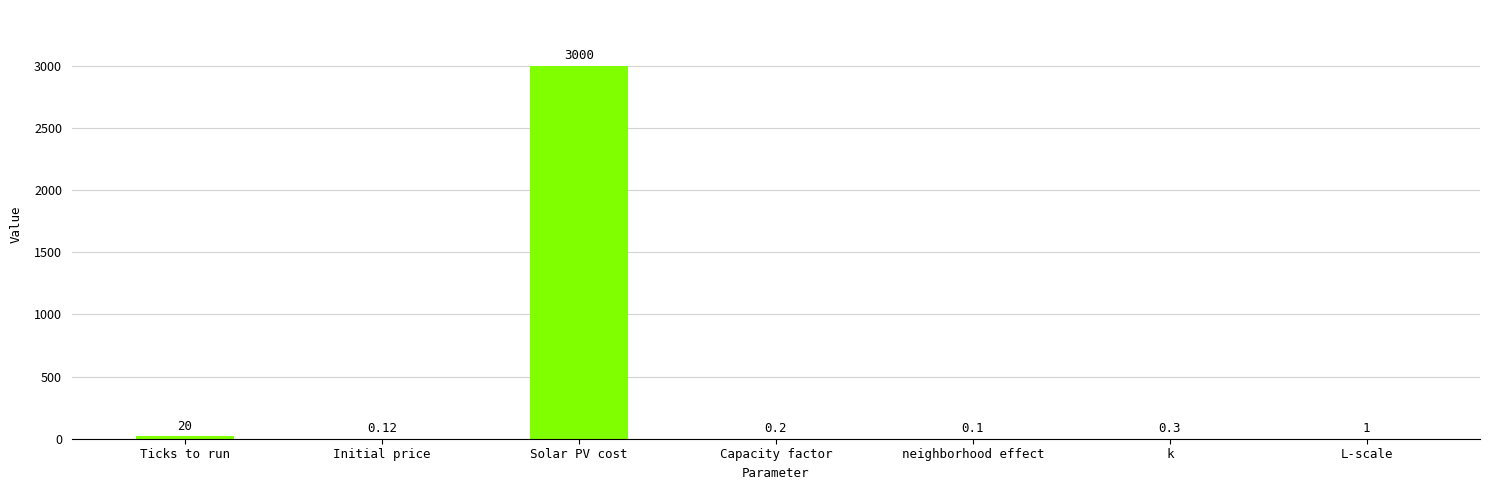

How many series are shown in this chart?

1